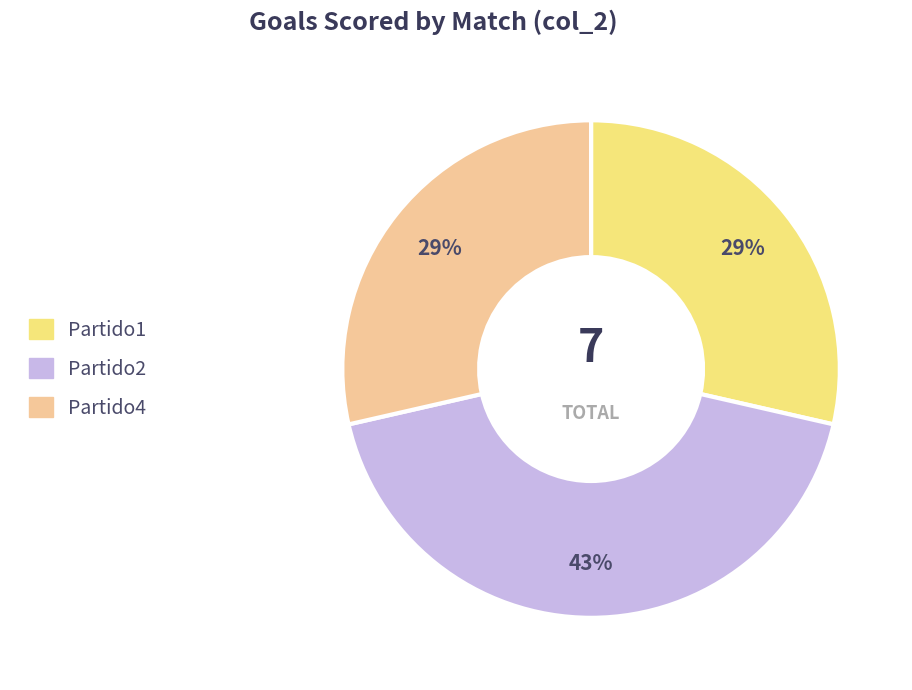

To the nearest percent, what is the difference between the largest and smallest slice percentages?

14%